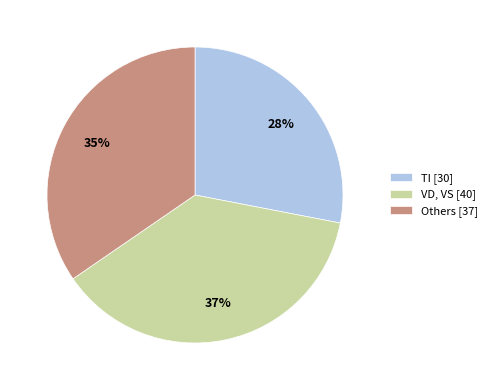

How many slices are in this pie chart?

3